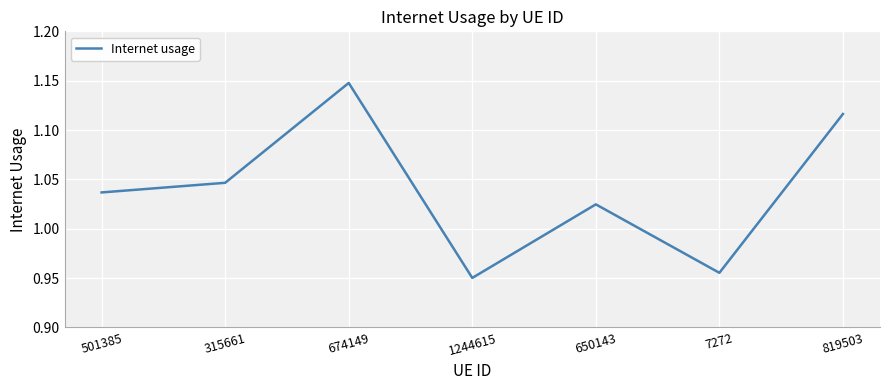

What position from the right is 7272?

2